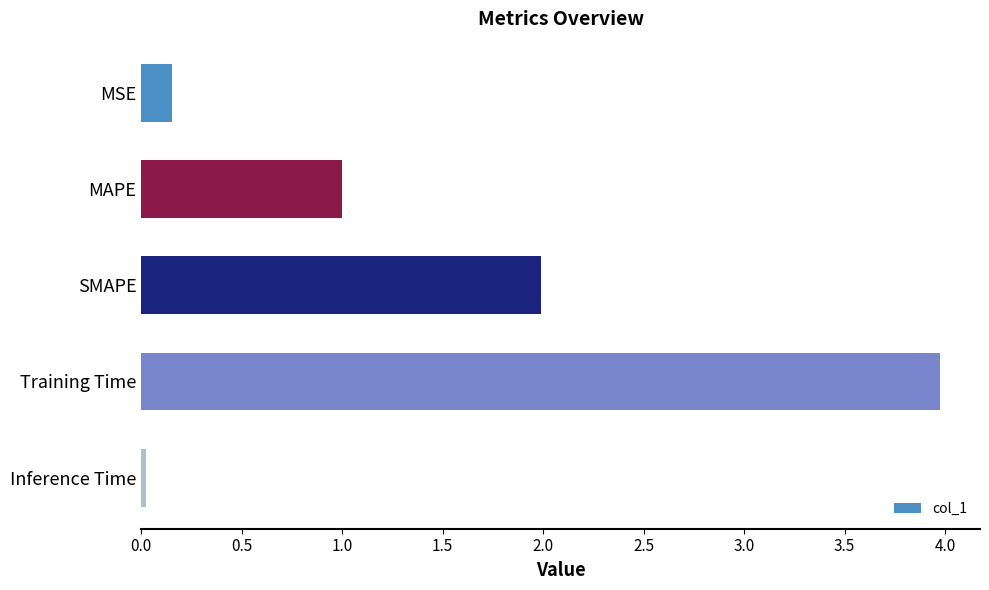

Which label corresponds to the smallest value in the chart?

Inference Time